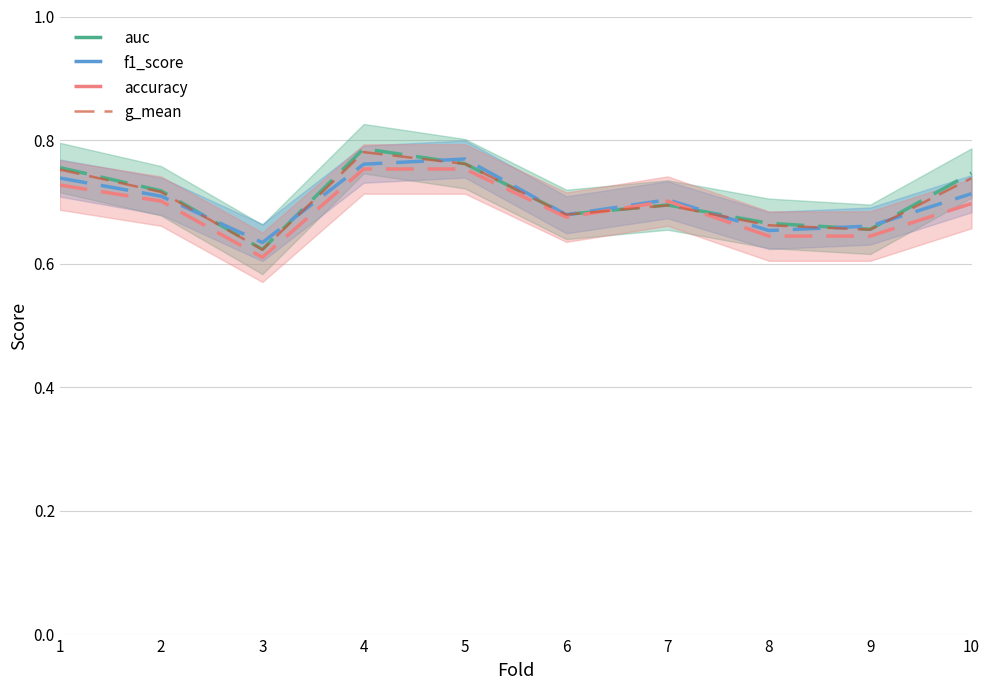

Is it true that auc equals 0.7 at 2?

True